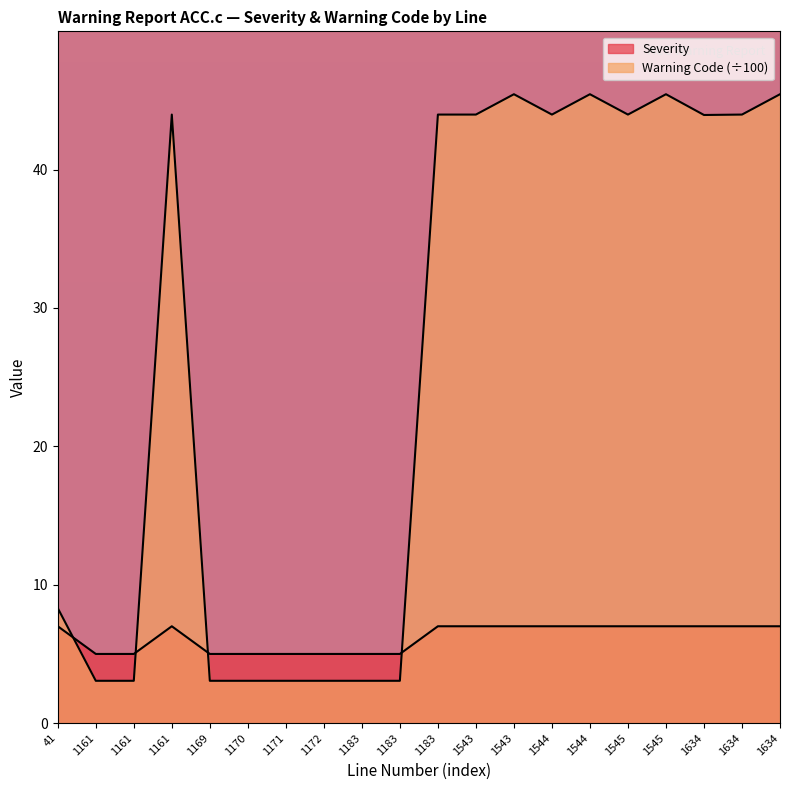

Reading left to right, extract all data points from this chart.

Severity: 41=7.0	1161=5.0	1161=5.0	1161=7.0	1169=5.0	1170=5.0	1171=5.0	1172=5.0	1183=5.0	1183=5.0	1183=7.0	1543=7.0	1543=7.0	1544=7.0	1544=7.0	1545=7.0	1545=7.0	1634=7.0	1634=7.0	1634=7.0
Warning code: 41=8.3	1161=3.1	1161=3.1	1161=44.0	1169=3.1	1170=3.1	1171=3.1	1172=3.1	1183=3.1	1183=3.1	1183=44.0	1543=44.0	1543=45.4	1544=44.0	1544=45.4	1545=44.0	1545=45.4	1634=43.9	1634=44.0	1634=45.4